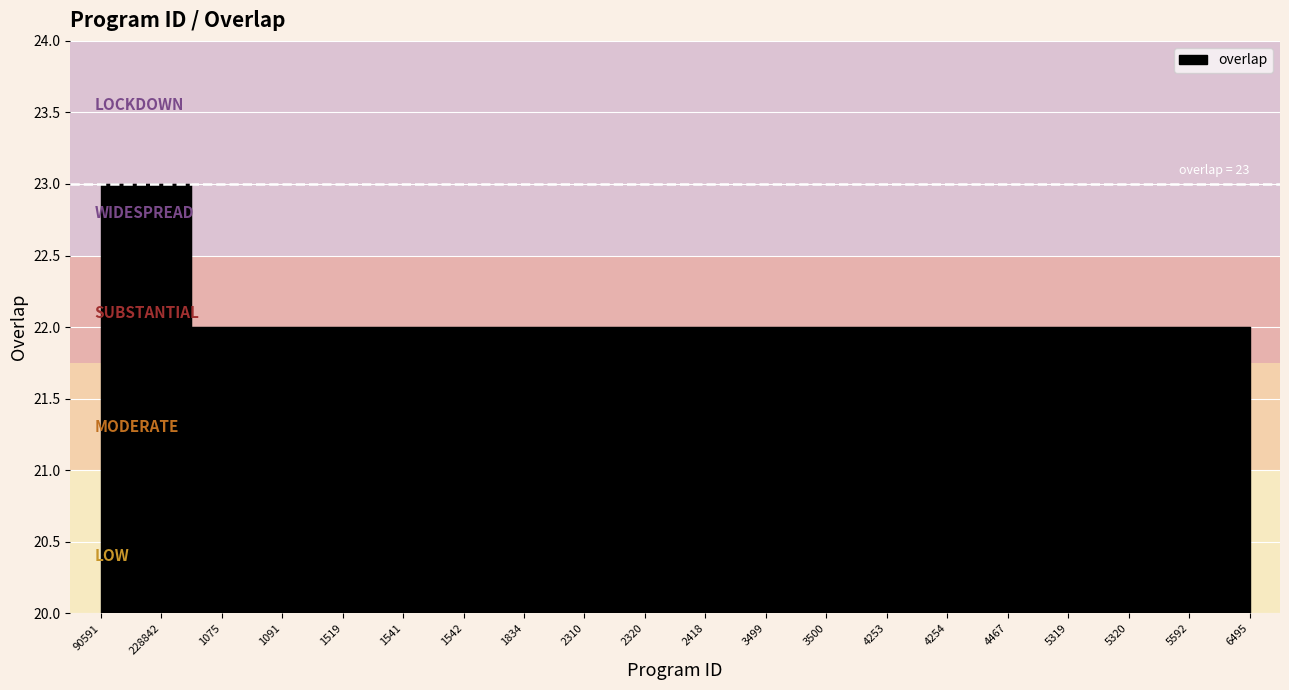

What is the sum of the values at 6495 and 1075?

44